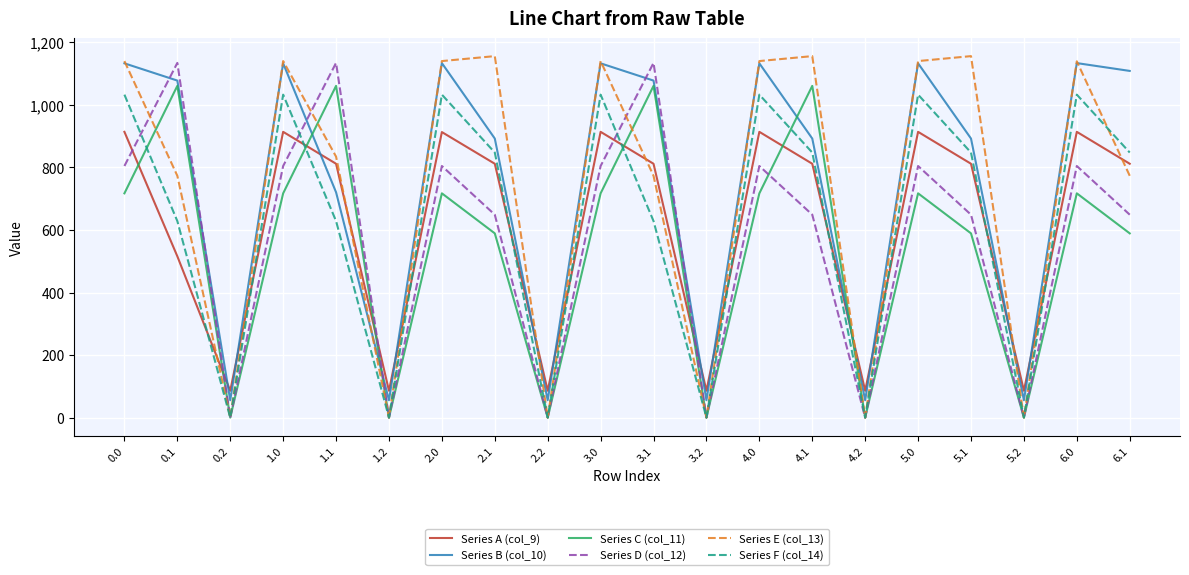

What is the highest value of the Series C (col_11) series?

1060.9